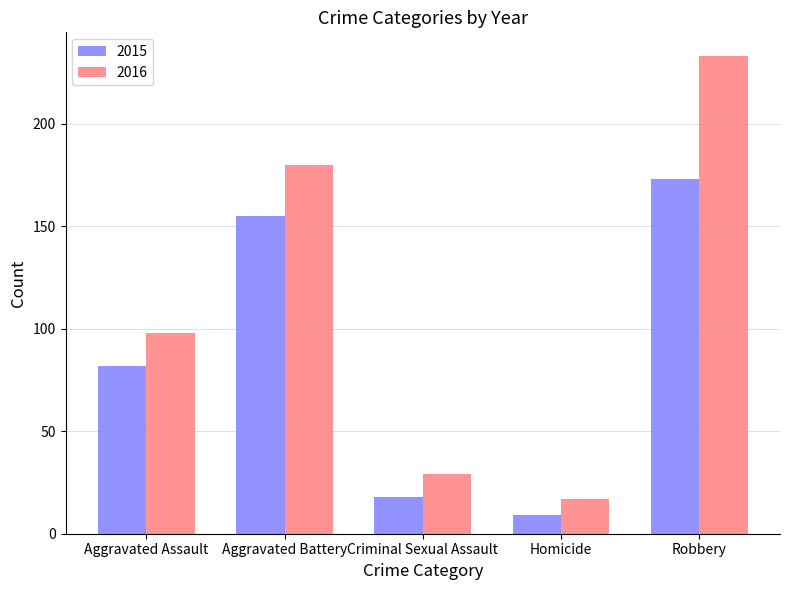

What is the label of the 3rd bar from the left?

Criminal Sexual Assault